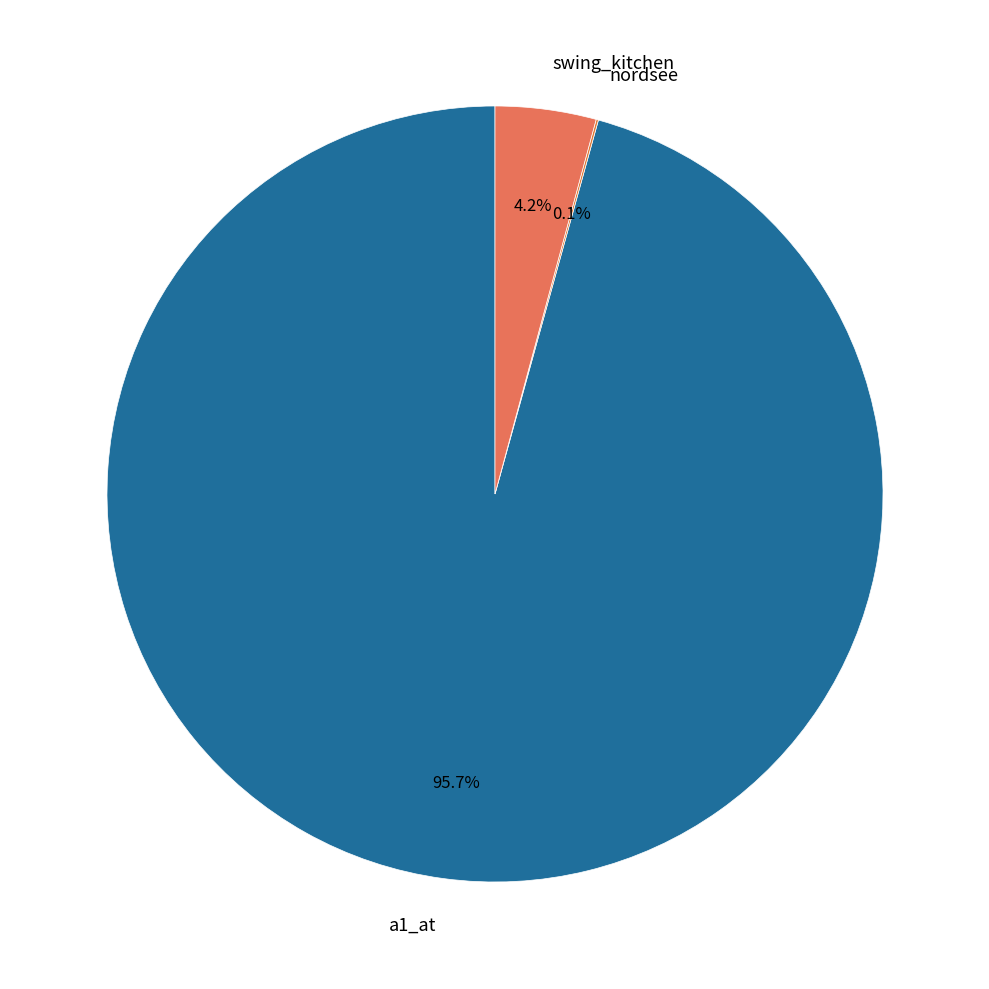

Approximately how many times larger is the value at a1_at compared to swing_kitchen?

22.8